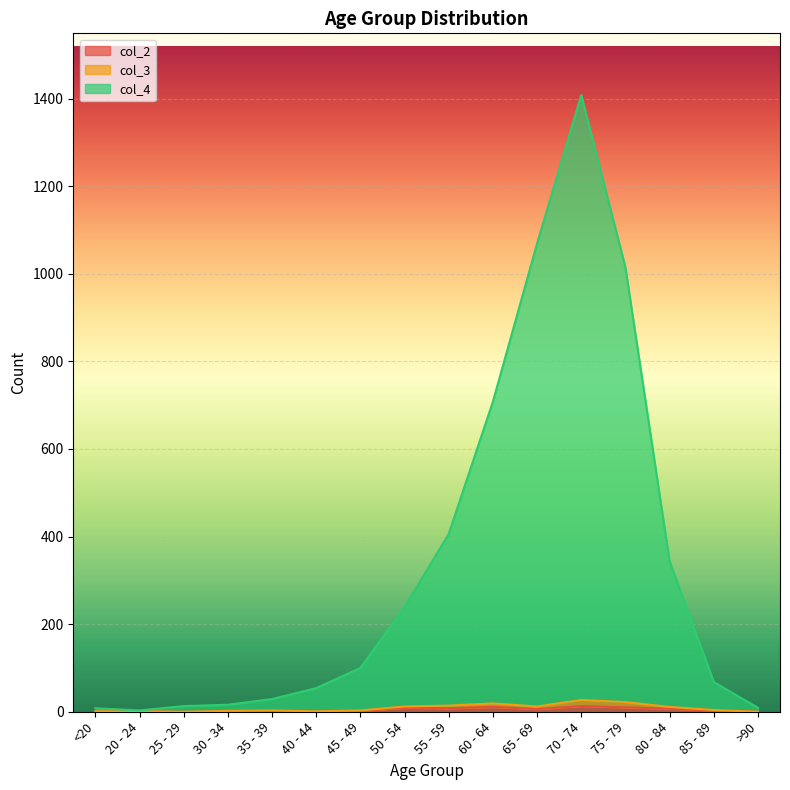

Between 30 - 34 and >90, which series saw the biggest shift?

col_4